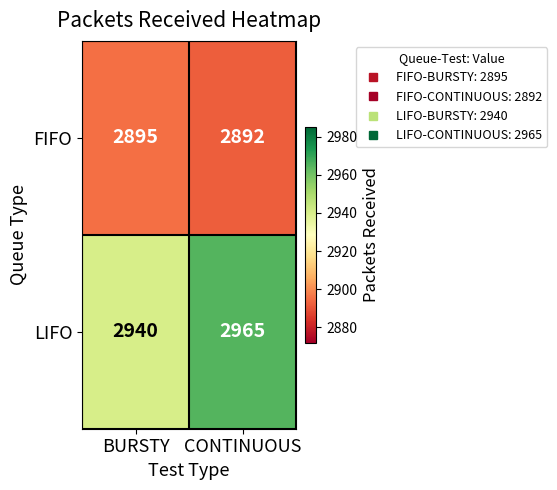

What is the total value across all series at CONTINUOUS?

5857